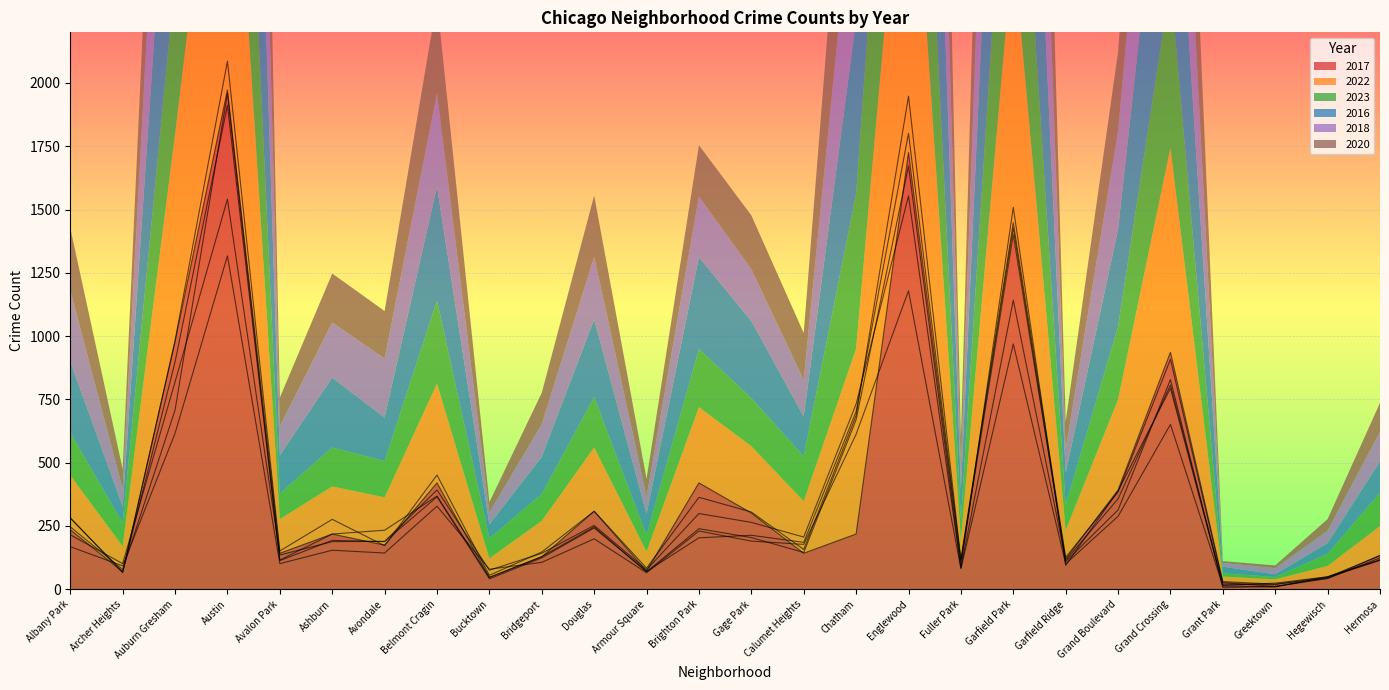

What is the label of the 15th point from the left?

Calumet Heights